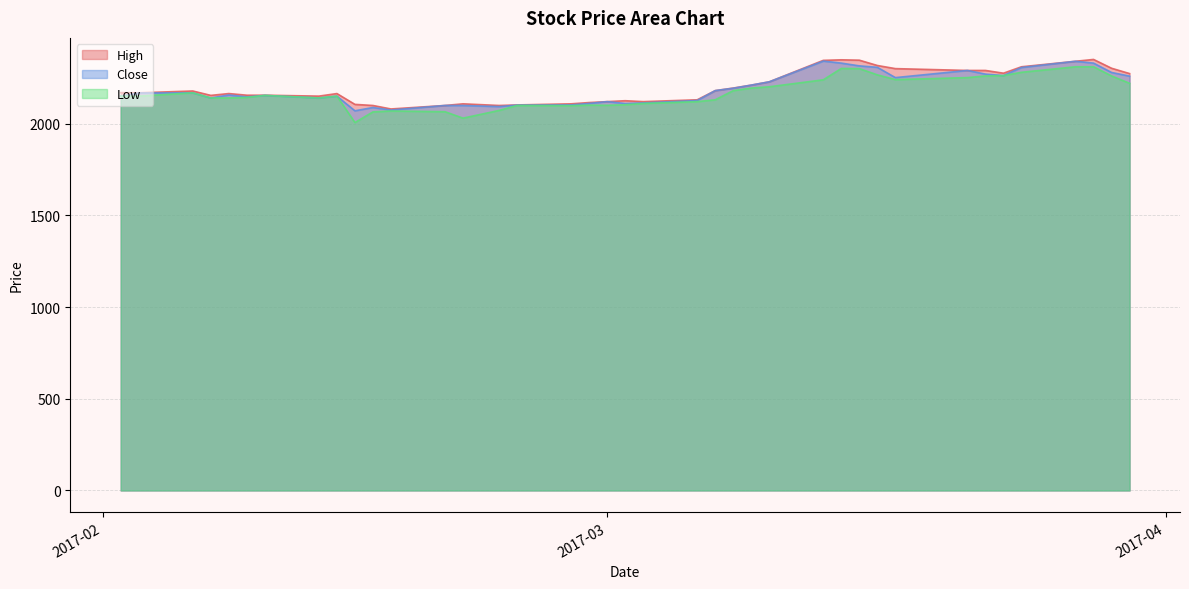

True or false: Low and Close intersect in this chart.

False